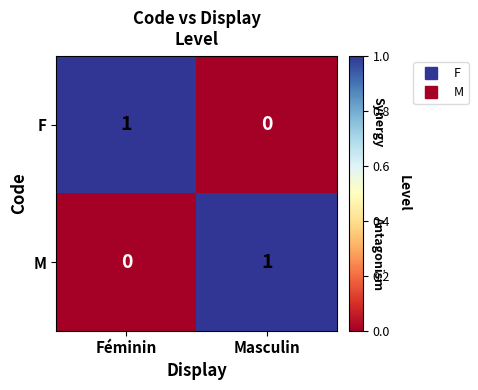

How many values in M are above zero?

1